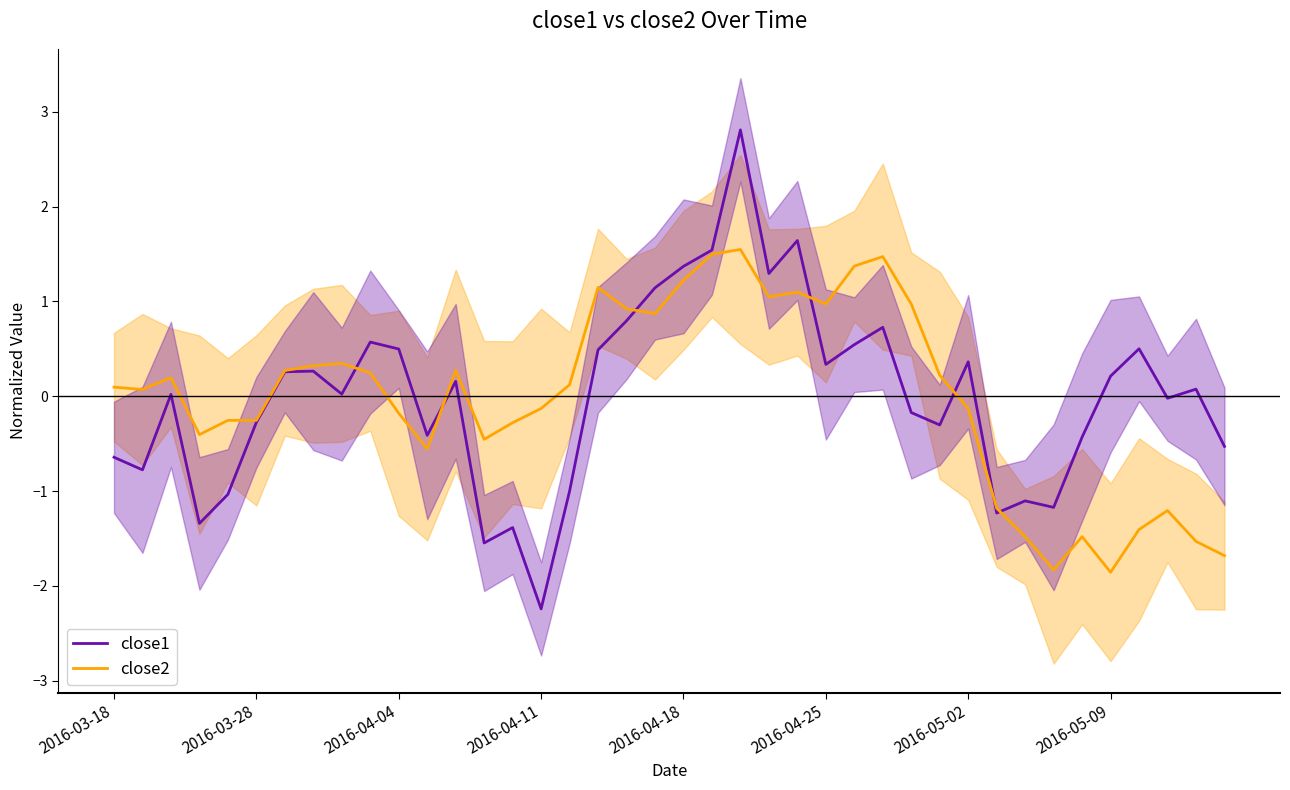

How many interior local peaks does the close2 series have?

9